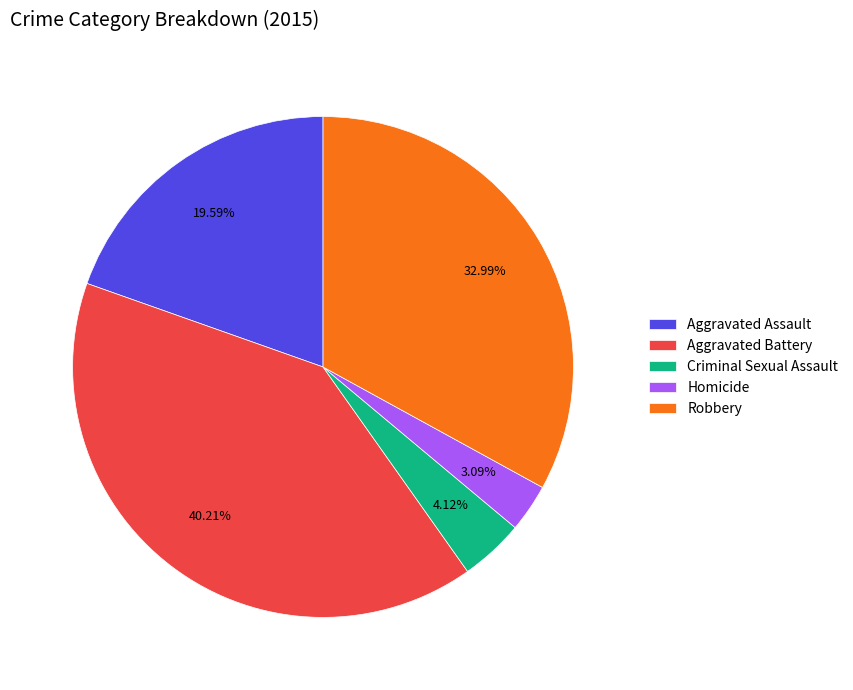

To the nearest percent, what percentage of the pie is Criminal Sexual Assault?

4%